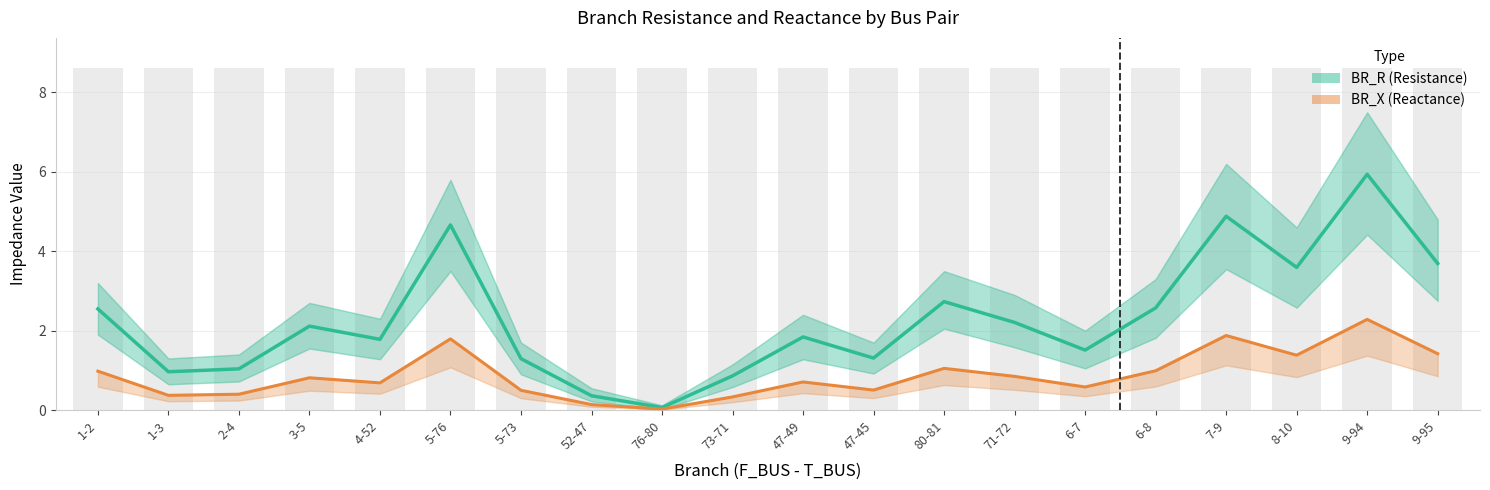

The BR_R (Resistance) series shows 3.6 at 8-10. True or false?

True